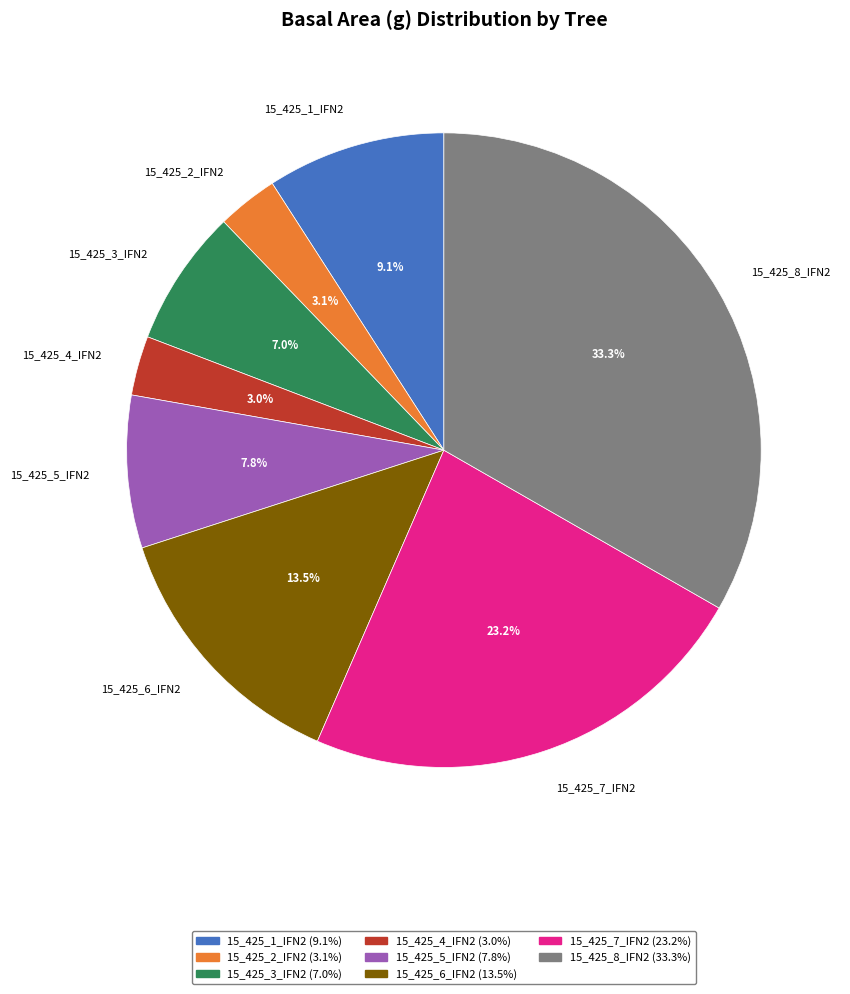

To the nearest percent, what portion does 15_425_4_IFN2 represent?

3%